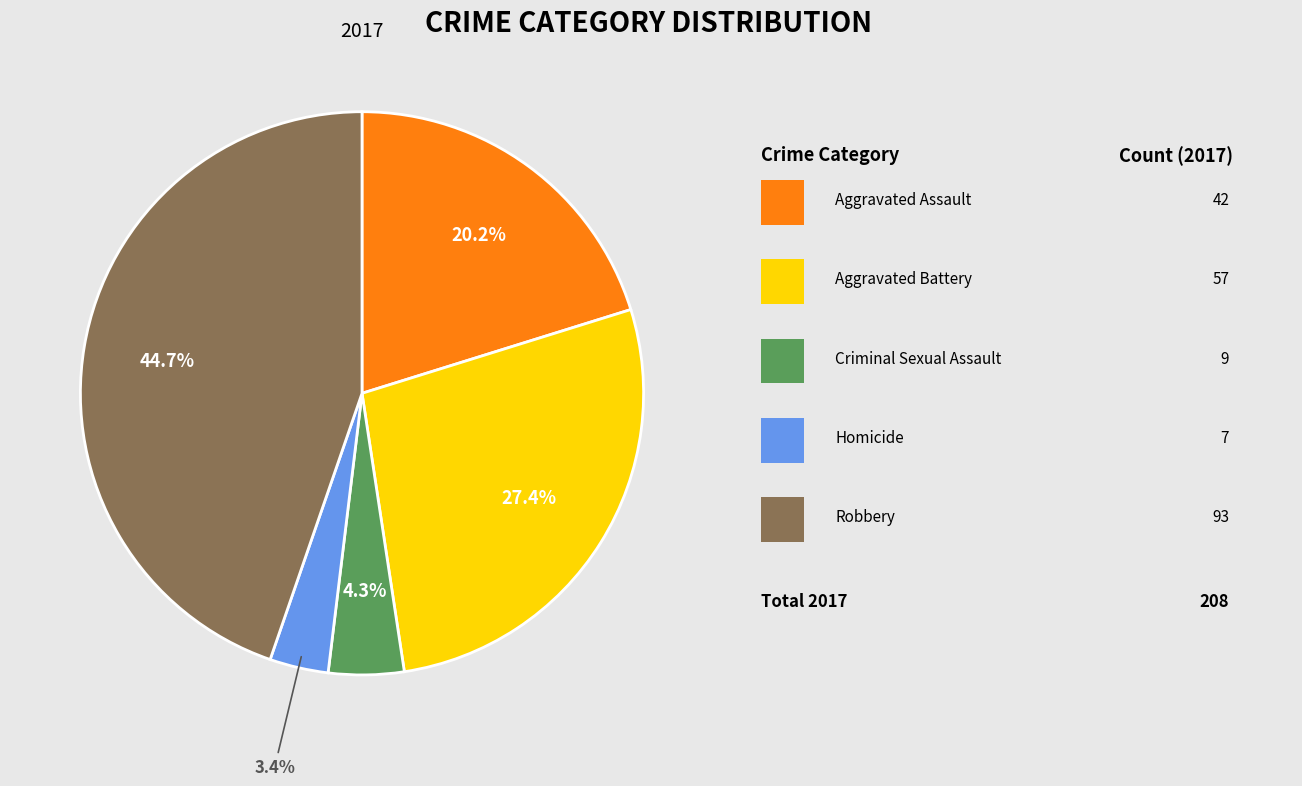

Is there any slice that represents more than half of the pie?

No